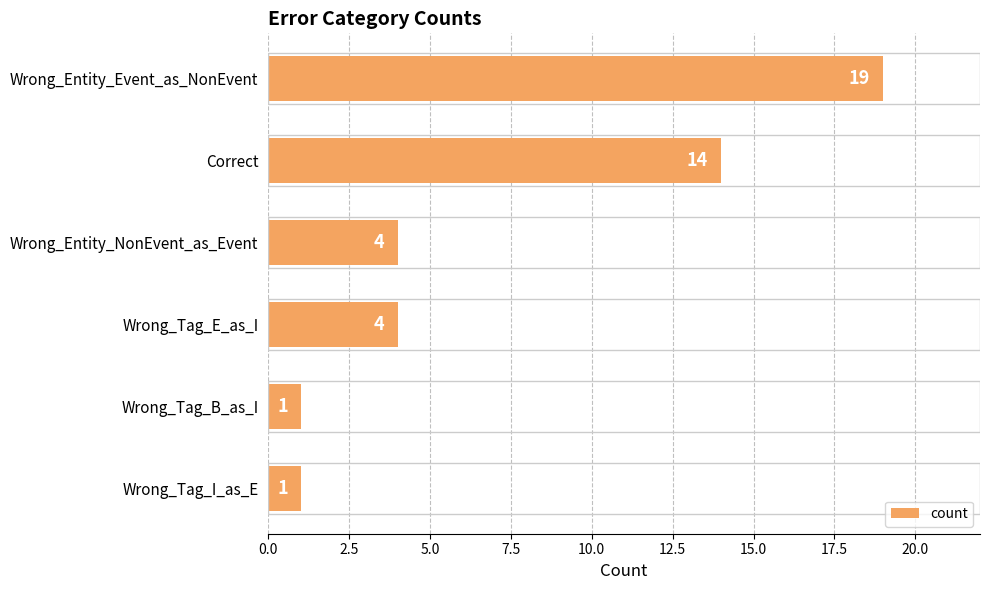

Reading top to bottom, transcribe all the data shown in this chart.

Wrong_Entity_Event_as_NonEvent=19	Correct=14	Wrong_Entity_NonEvent_as_Event=4	Wrong_Tag_E_as_I=4	Wrong_Tag_B_as_I=1	Wrong_Tag_I_as_E=1